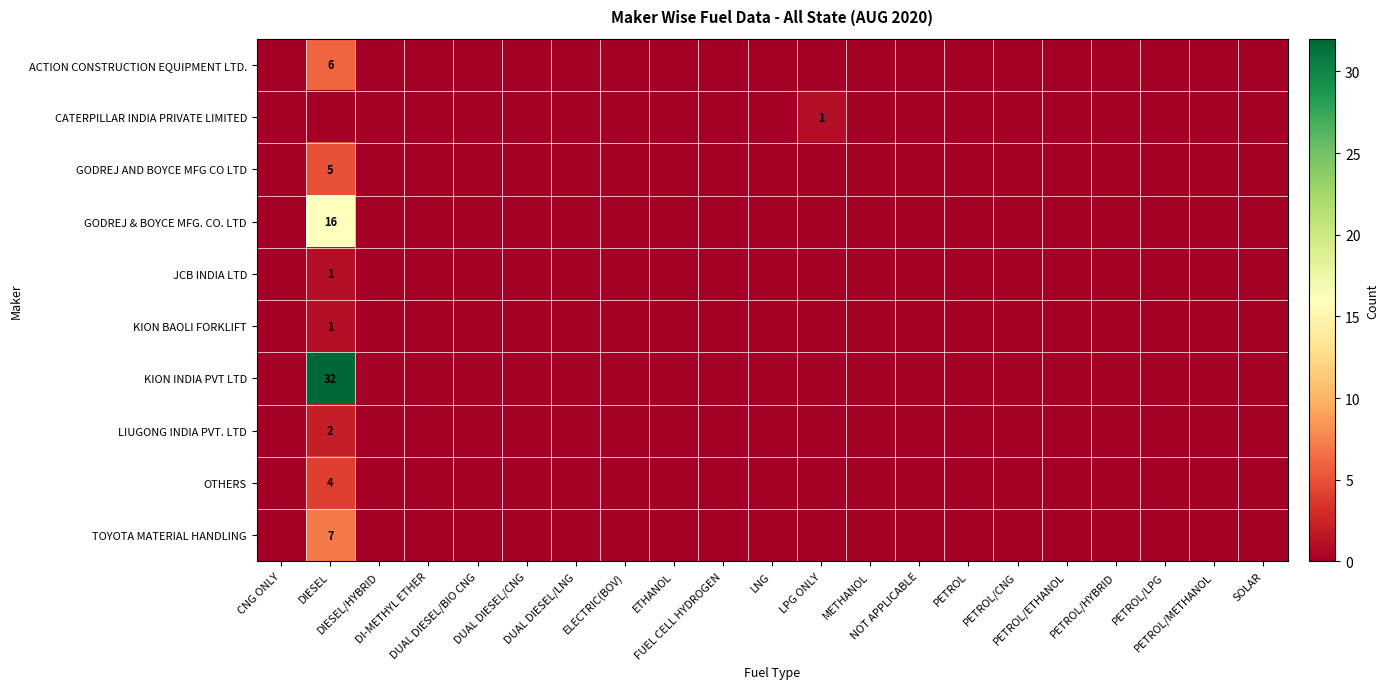

Is the value of KION INDIA PVT LTD at NOT APPLICABLE greater than the value of GODREJ AND BOYCE MFG CO LTD at PETROL/CNG?

No